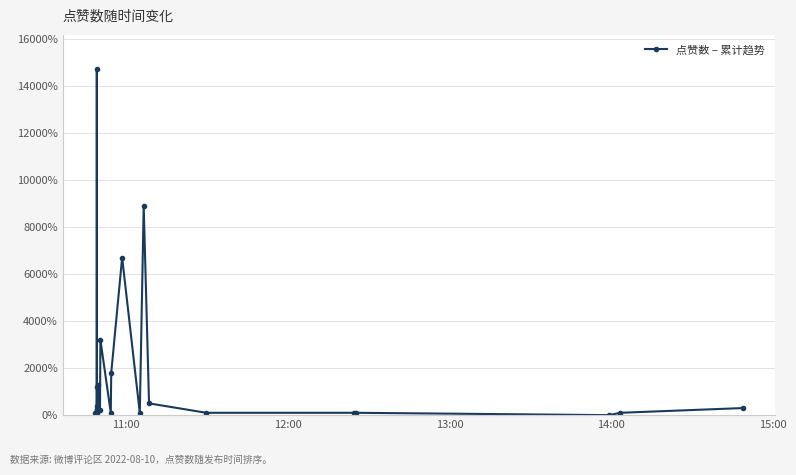

What is the sum of all values?

40000